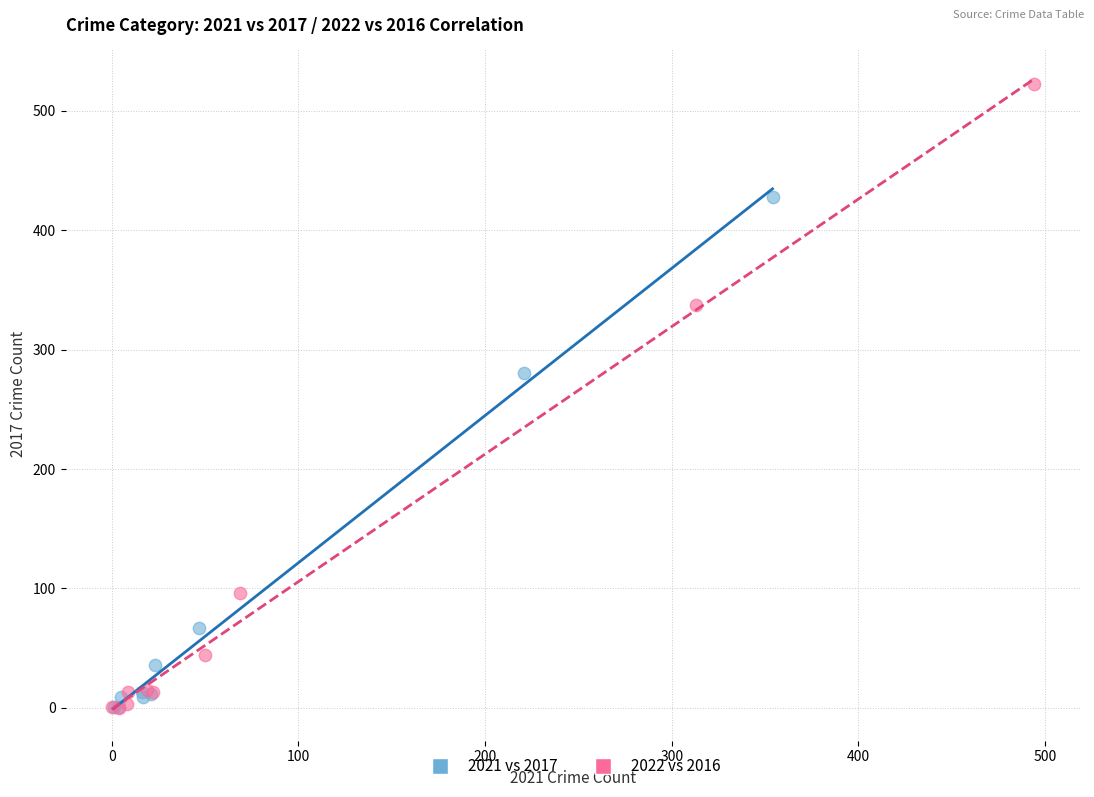

What are all the series names shown in the legend?

2021 vs 2017, 2022 vs 2016